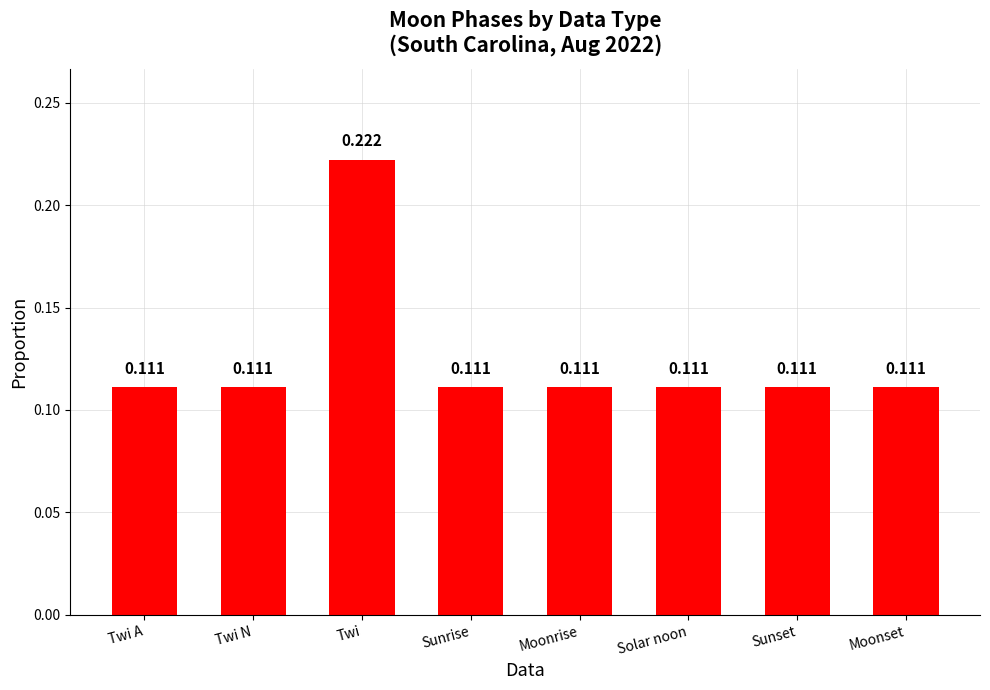

Which category has the highest value across all series?

Twi